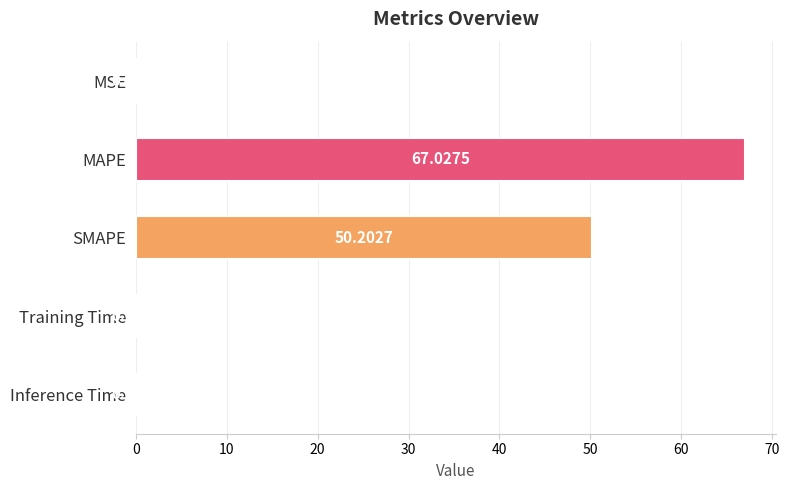

Which label corresponds to the largest value in the chart?

MAPE